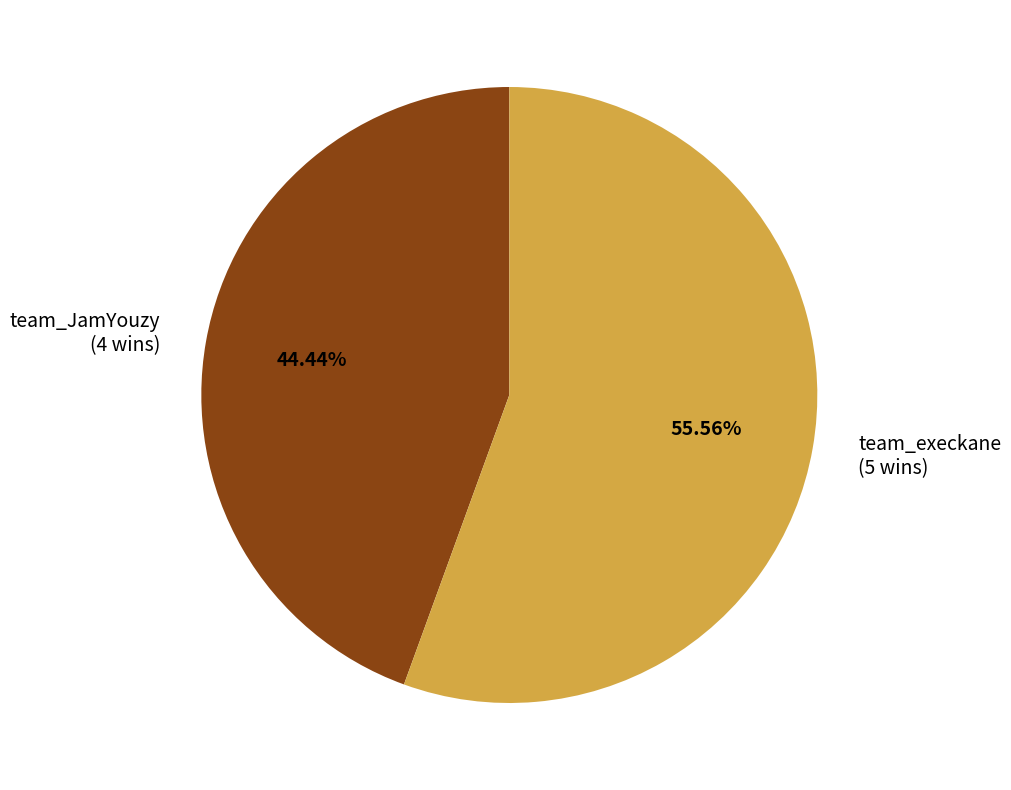

Which has a higher value, team_execkane (5 wins) or team_JamYouzy (4 wins)?

team_execkane (5 wins)